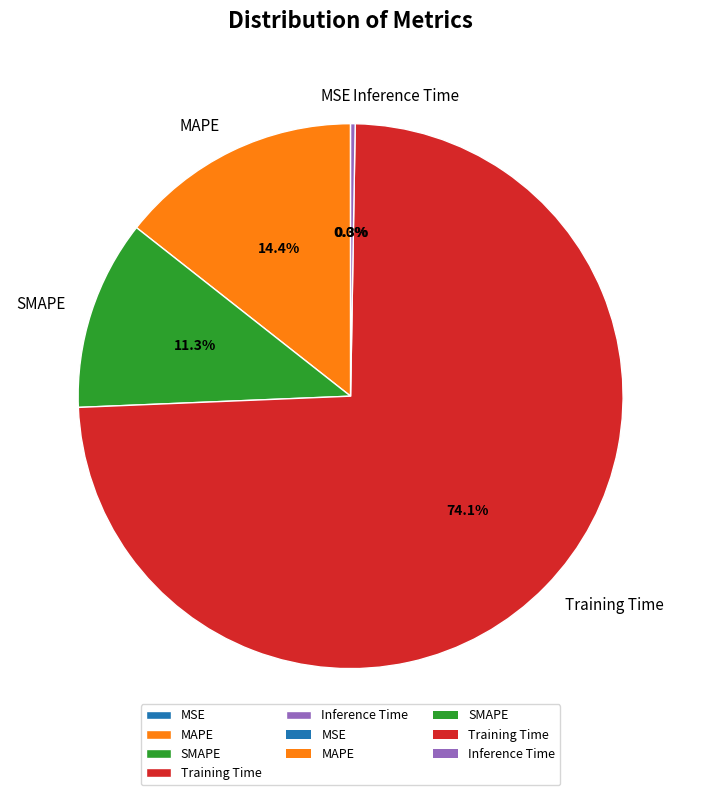

Which has a higher value, MAPE or Training Time?

Training Time